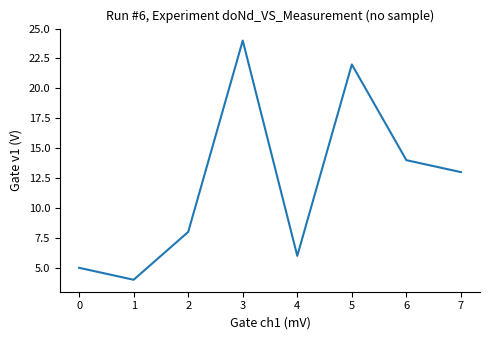

Is it true that the value at 7 is 13?

True